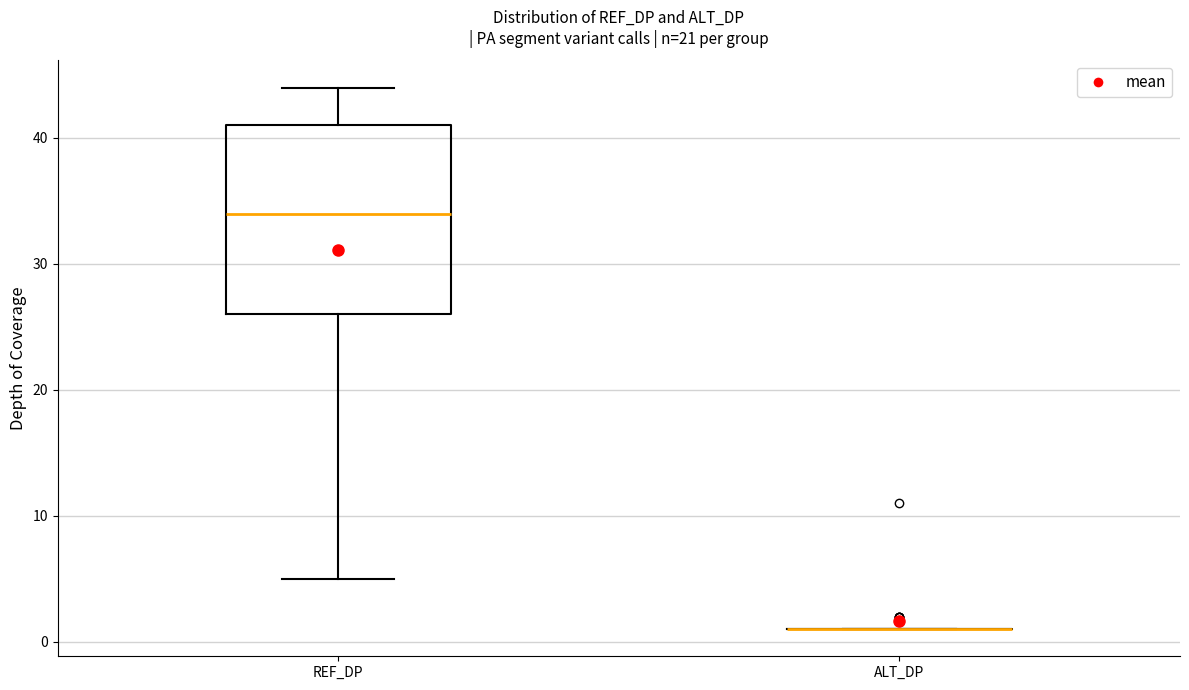

Reading left to right, transcribe this box plot: for each box, give where its median line is, the range the box spans, and where its two whiskers end, as read against the y-axis. The values are not printed on the chart, so give them approximately, as read against the axis.

REF_DP: median 34, box 26 to 41, whiskers 5 to 44
ALT_DP: box collapsed to a line at 1, whiskers 1 to 1